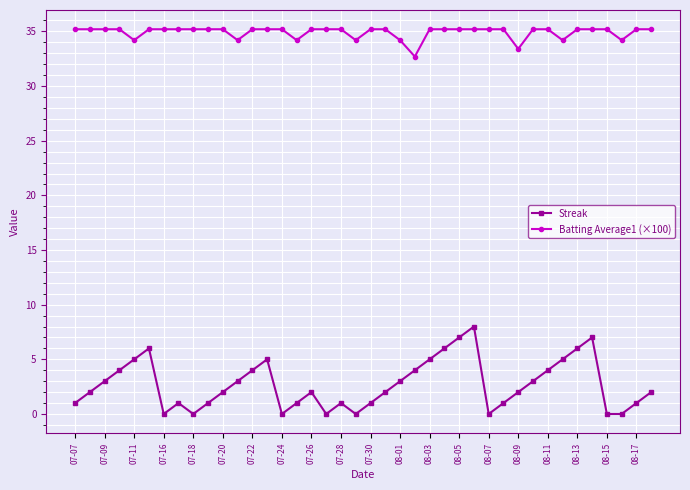

What is the value of the Batting Average1 (×100) point at the 24th from the left?

32.7